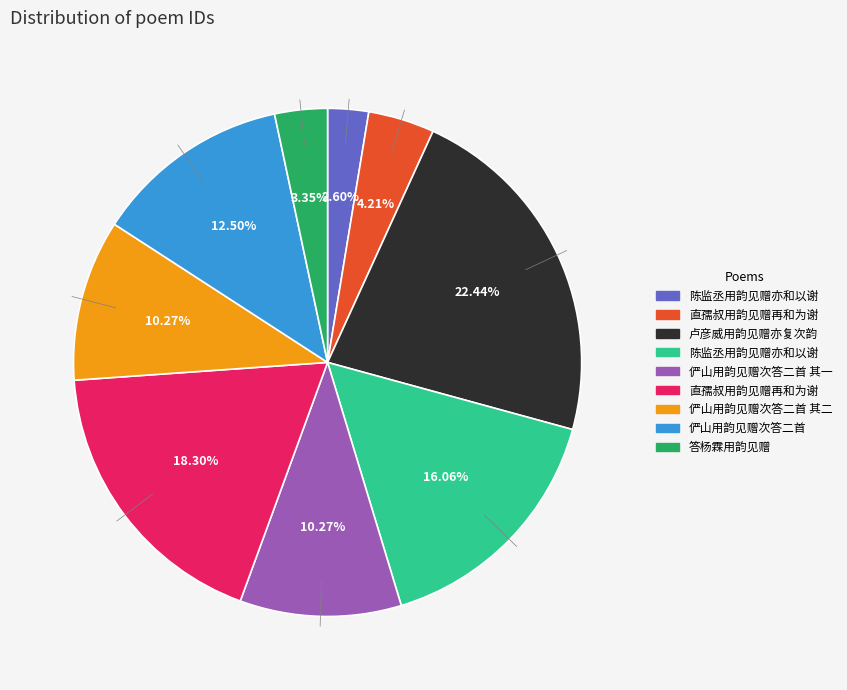

Is there a majority slice in this chart?

No